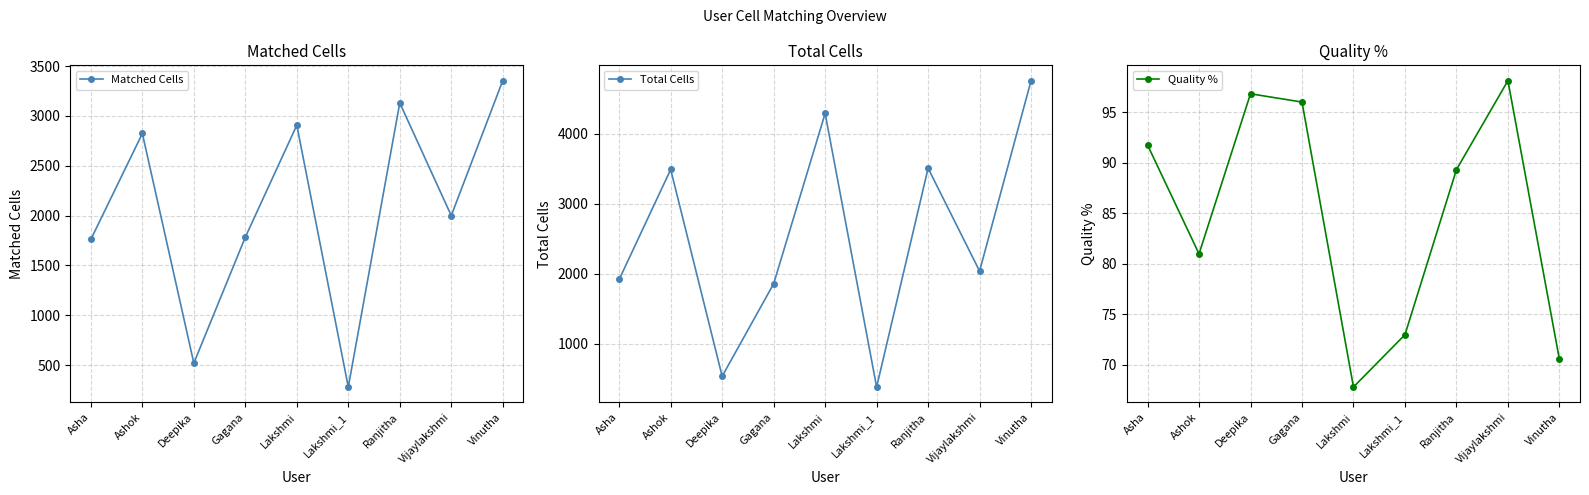

Rank the series at Gagana from lowest to highest value.

Quality %, Matched Cells, Total Cells